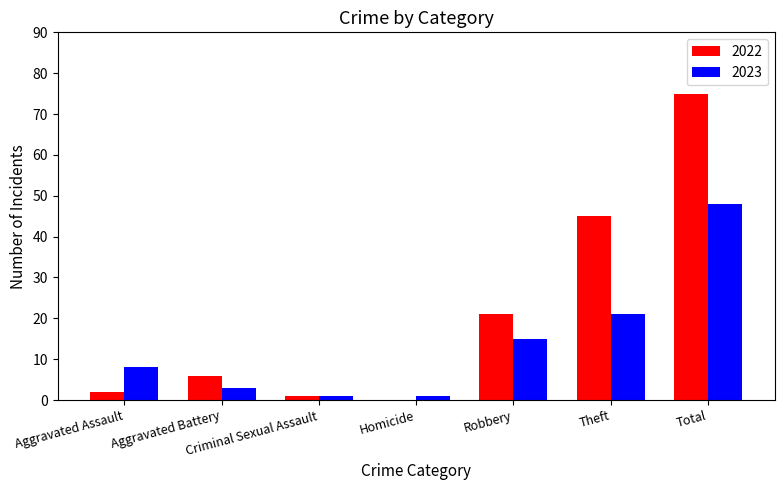

At which category is the sum across all series the highest?

Total